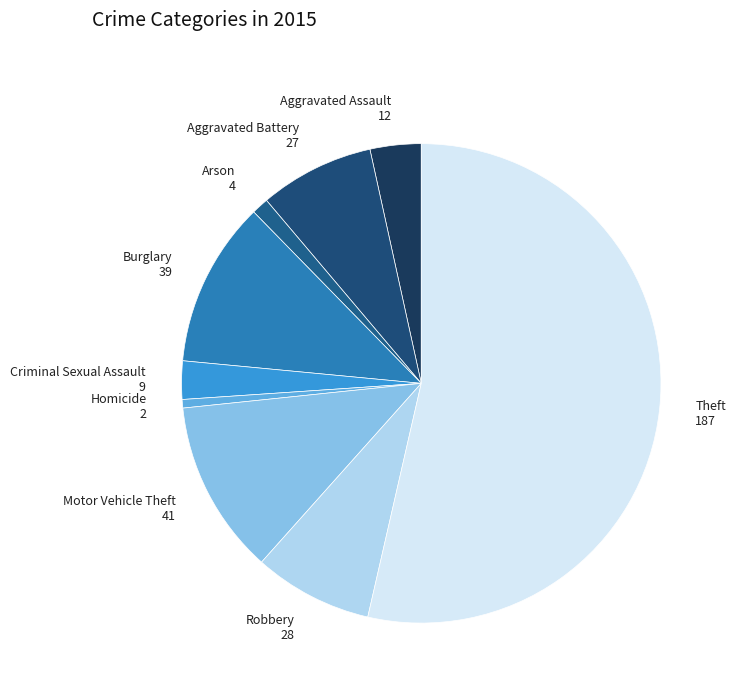

How many segments does this pie chart have?

9